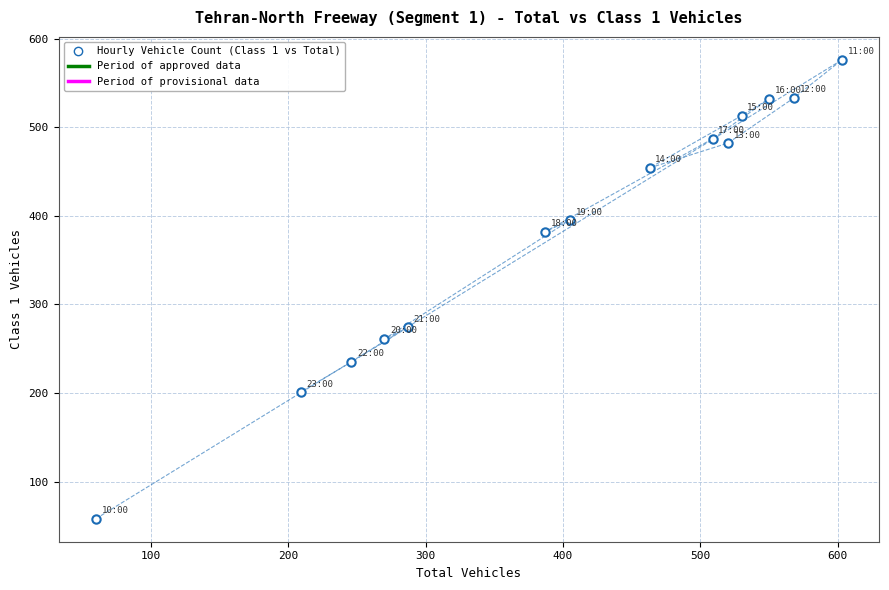

What Y value in the scatter plot is closest to 317?

274